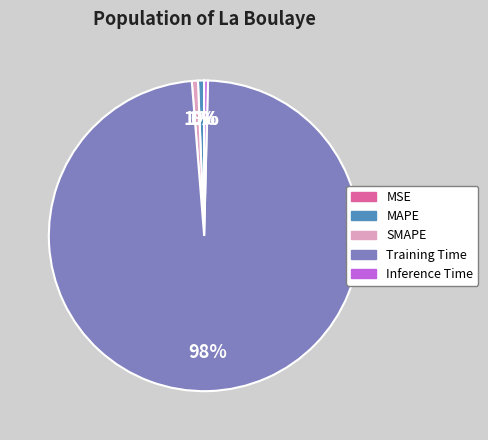

Which slice is the largest?

Training Time